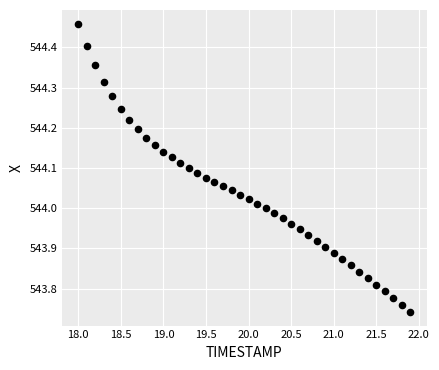

What is the range of X values (max minus min)?

3.9